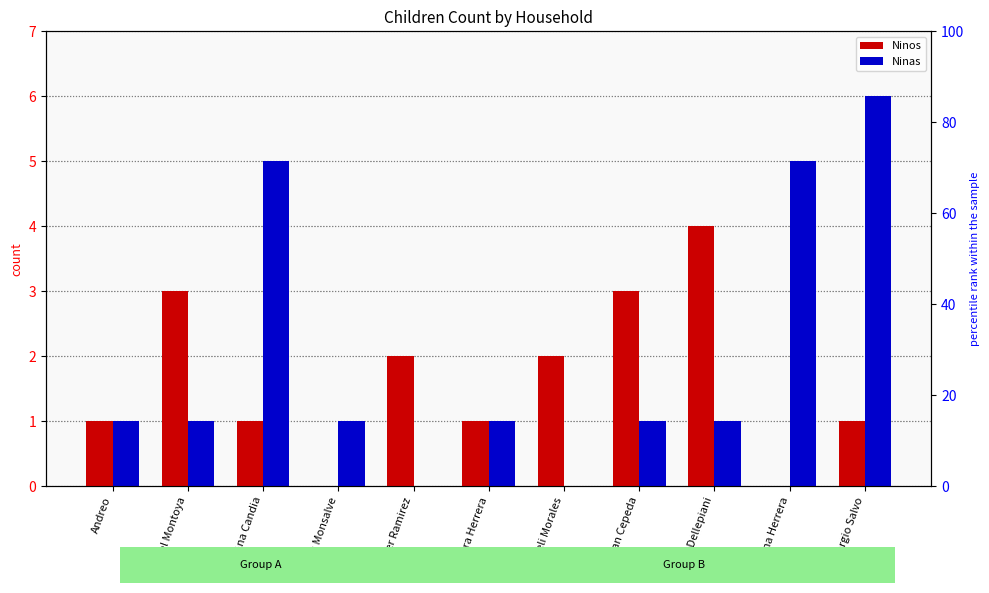

What is the maximum value shown in the chart?

6